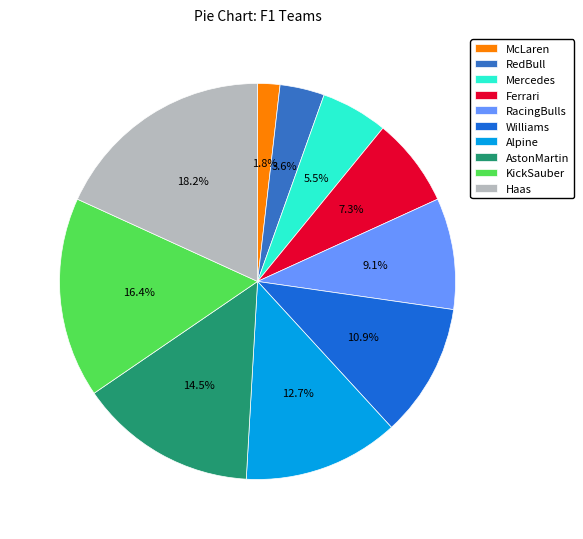

To the nearest percent, what is the average slice percentage?

10%